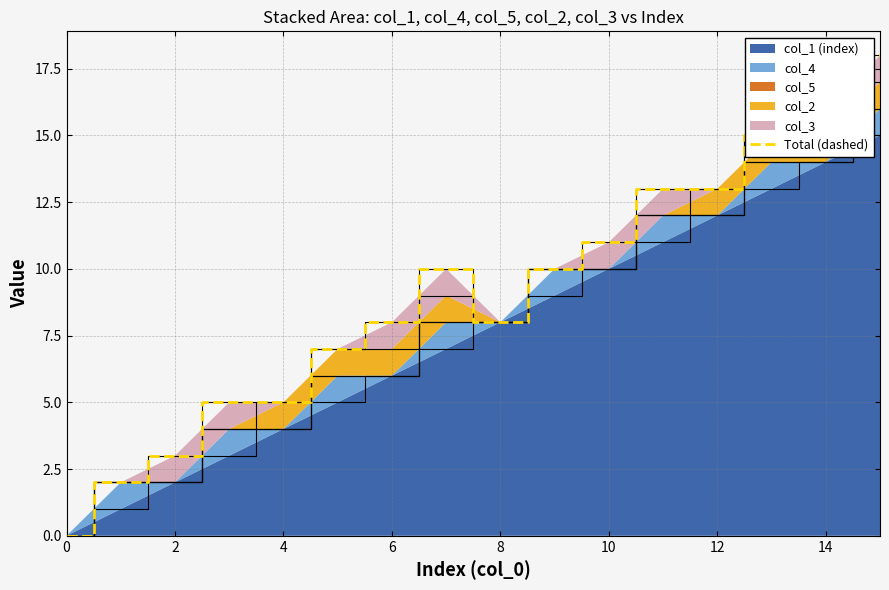

Reading left to right, extract all data points from this chart.

0	2	3	5	5	7	8	10	8	10	11	13	13	15	16	18